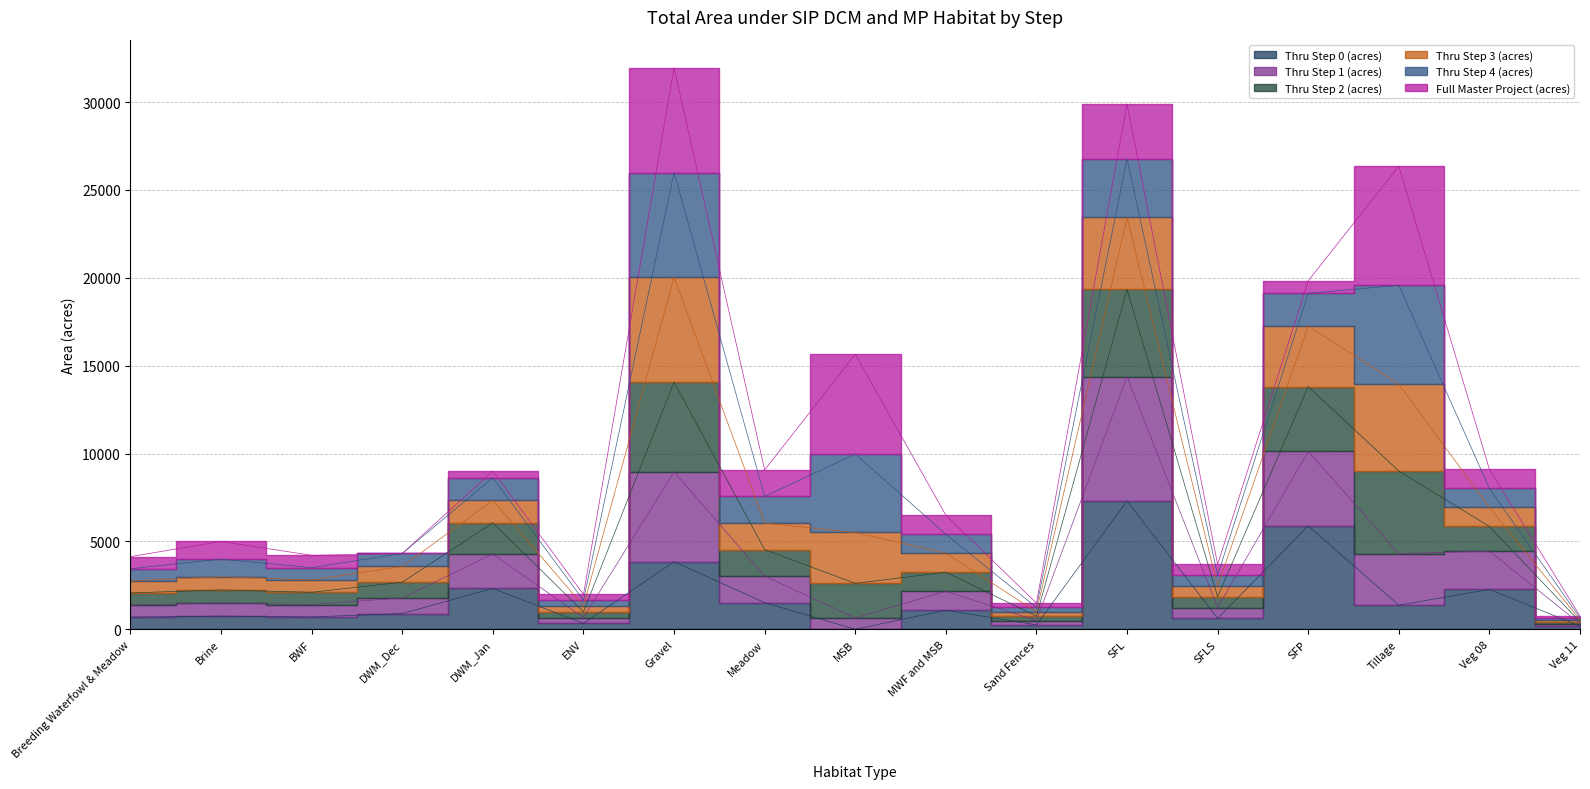

In Thru Step 2 (acres), how many points are higher than both neighbors (excluding endpoints)?

6